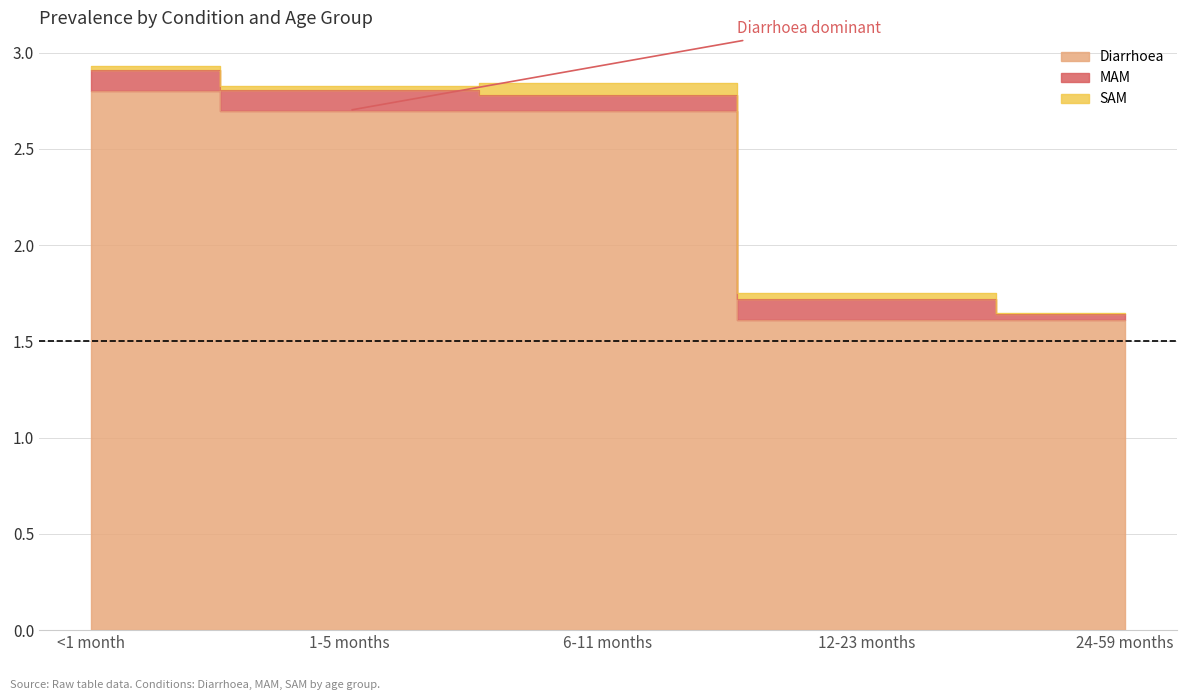

At which category is the sum across all series the highest?

<1 month